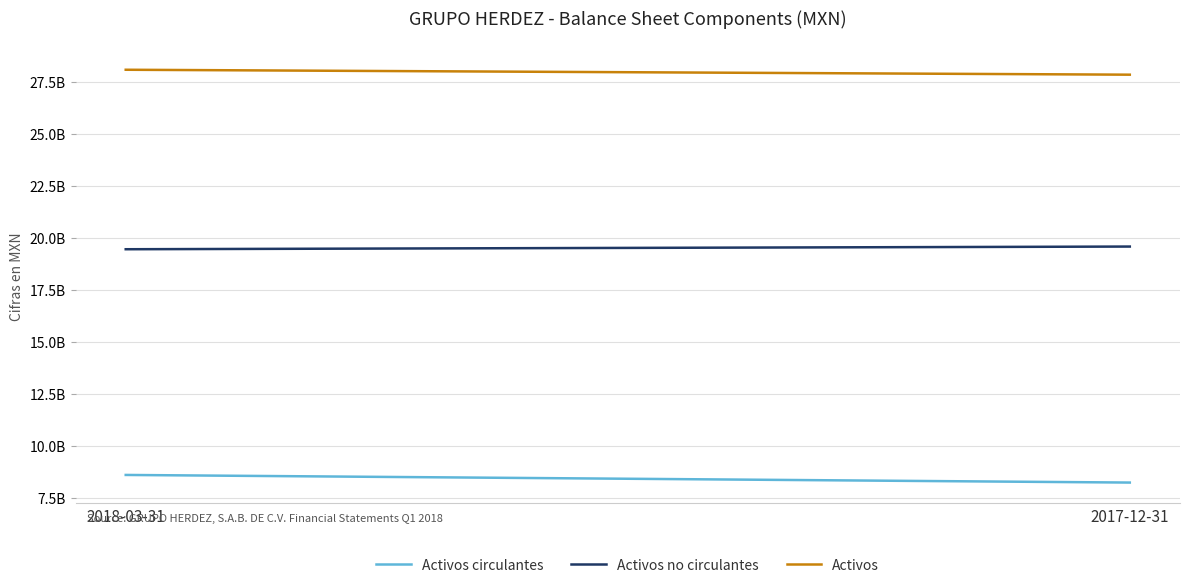

True or false: Activos circulantes has a value of 8254989000 at 2017-12-31.

True